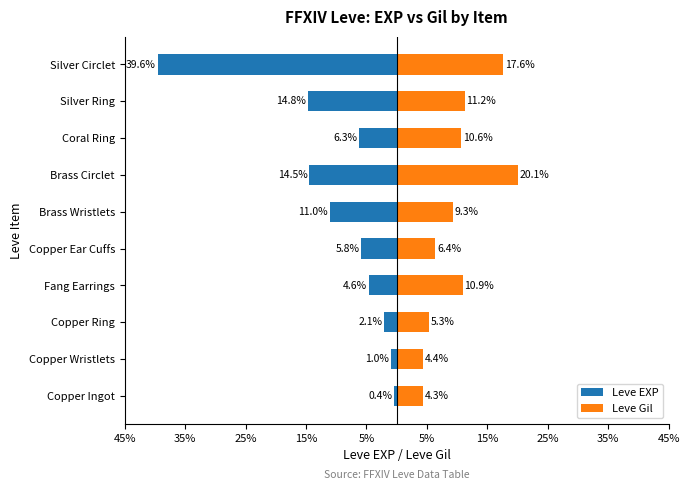

At how many categories does at least one series exceed -22?

10